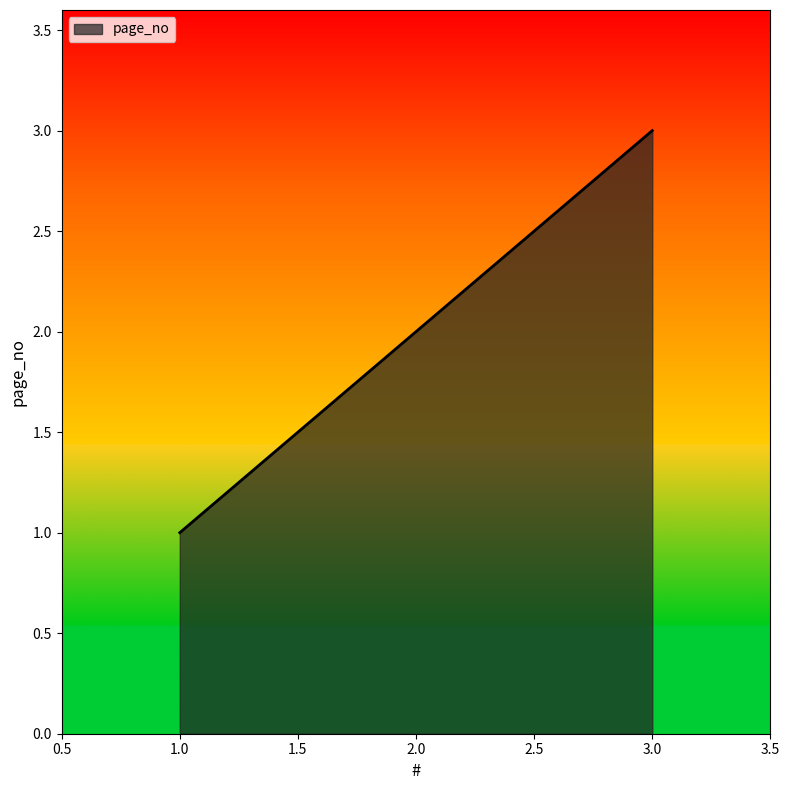

Reading right to left, transcribe all the data shown in this chart.

3	2	1